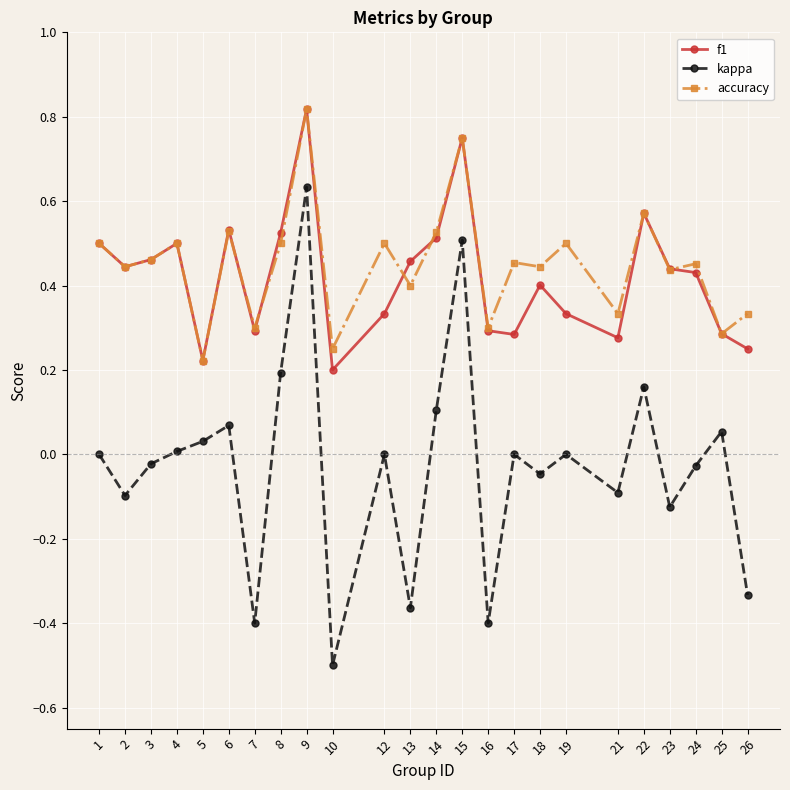

Which label corresponds to the largest value in the chart?

9